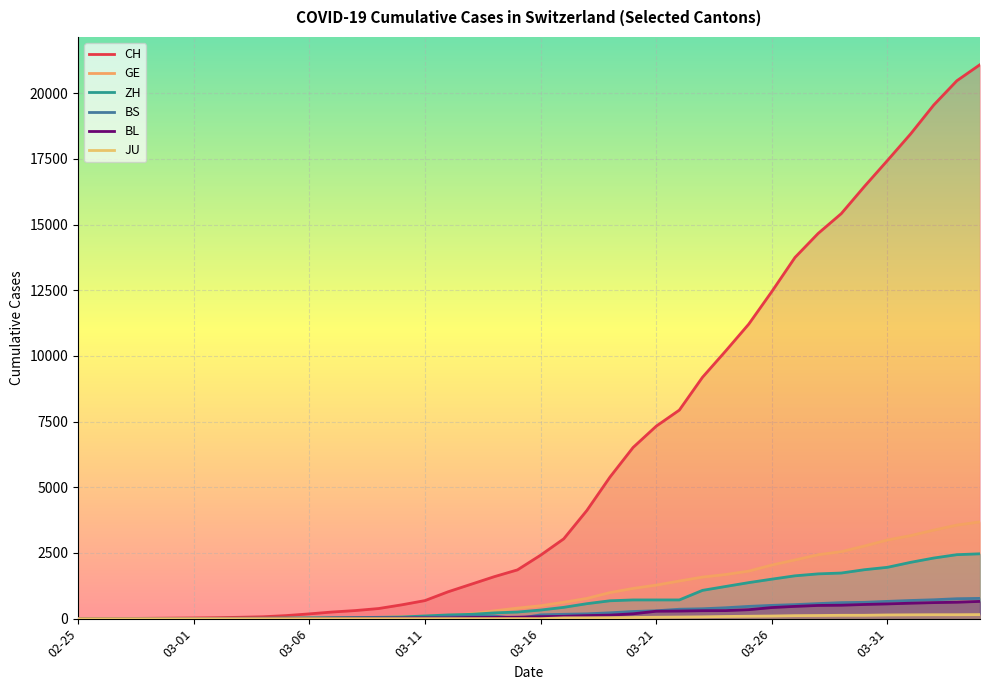

Rank the categories by CH value from highest to lowest.

2020-04-04, 2020-04-03, 2020-04-02, 2020-04-01, 2020-03-31, 2020-03-30, 2020-03-29, 2020-03-28, 2020-03-27, 2020-03-26, 2020-03-25, 2020-03-24, 2020-03-23, 2020-03-22, 2020-03-21, 2020-03-20, 2020-03-19, 2020-03-18, 2020-03-17, 2020-03-16, 2020-03-15, 2020-03-14, 2020-03-13, 2020-03-12, 2020-03-11, 2020-03-10, 2020-03-09, 2020-03-08, 2020-03-07, 2020-03-06, 2020-03-05, 2020-03-04, 2020-03-03, 2020-03-02, 2020-03-01, 2020-02-29, 2020-02-28, 2020-02-27, 2020-02-26, 2020-02-25